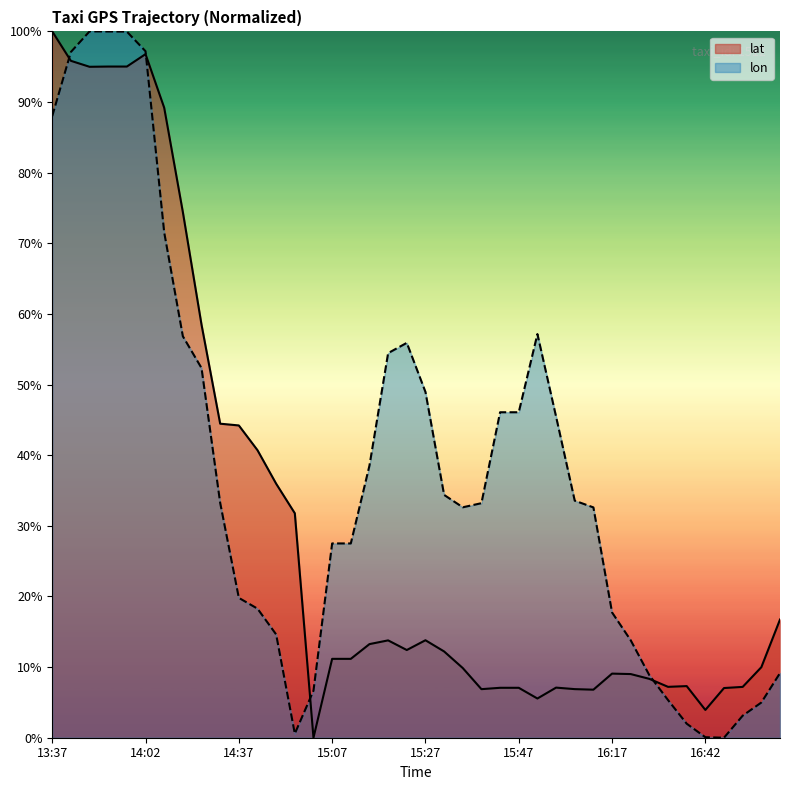

What is the sum of all lat values?

1227.7